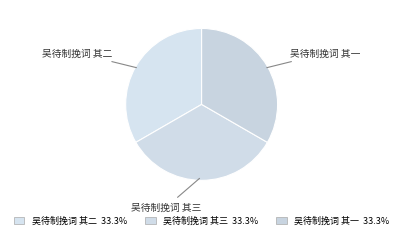

Does 吴待制挽词 其二 represent more than half of the total?

No